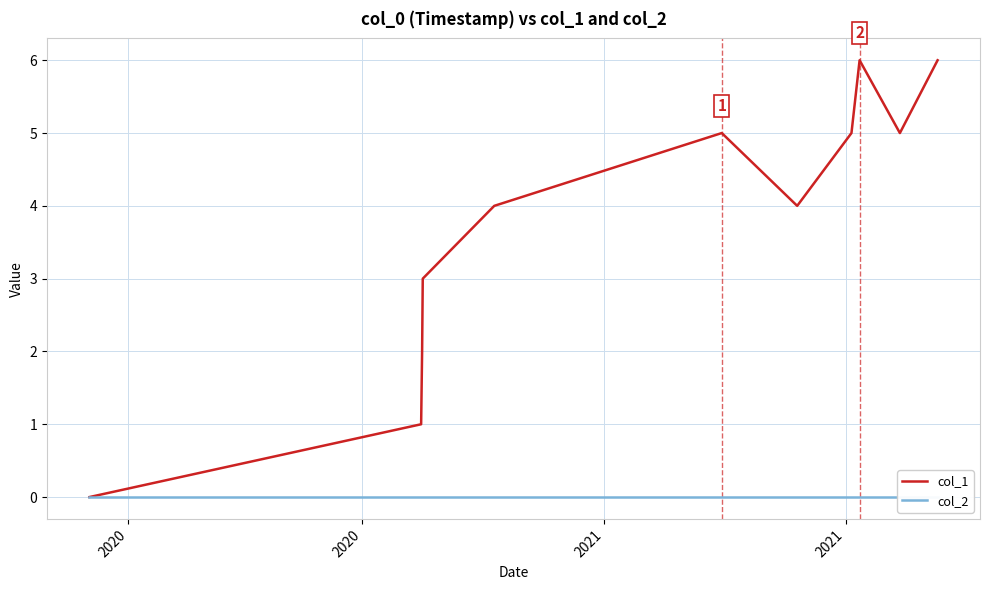

In col_1, how many points are higher than both neighbors (excluding endpoints)?

2